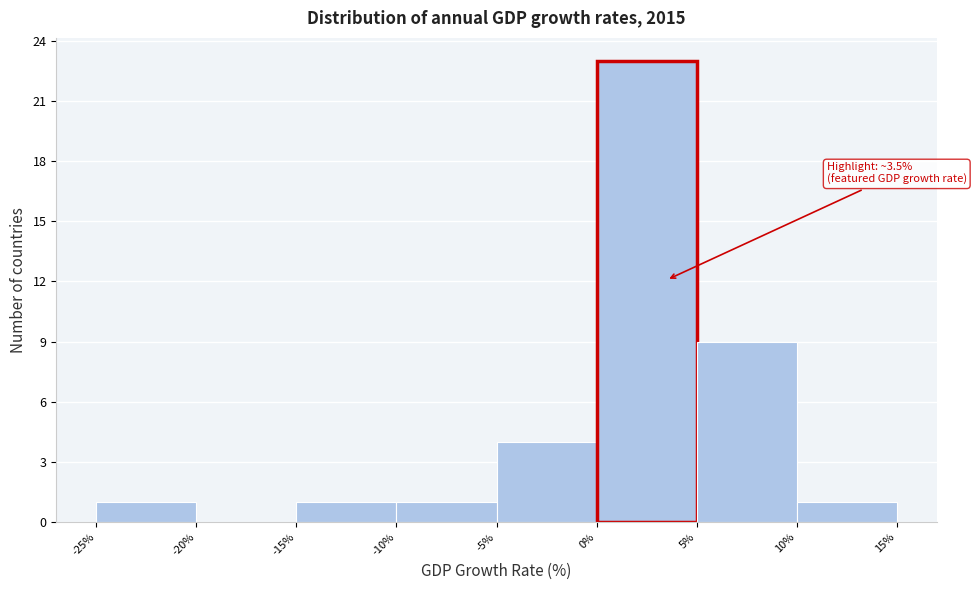

Over which range of the x-axis is the bar tallest?

0% to 5%